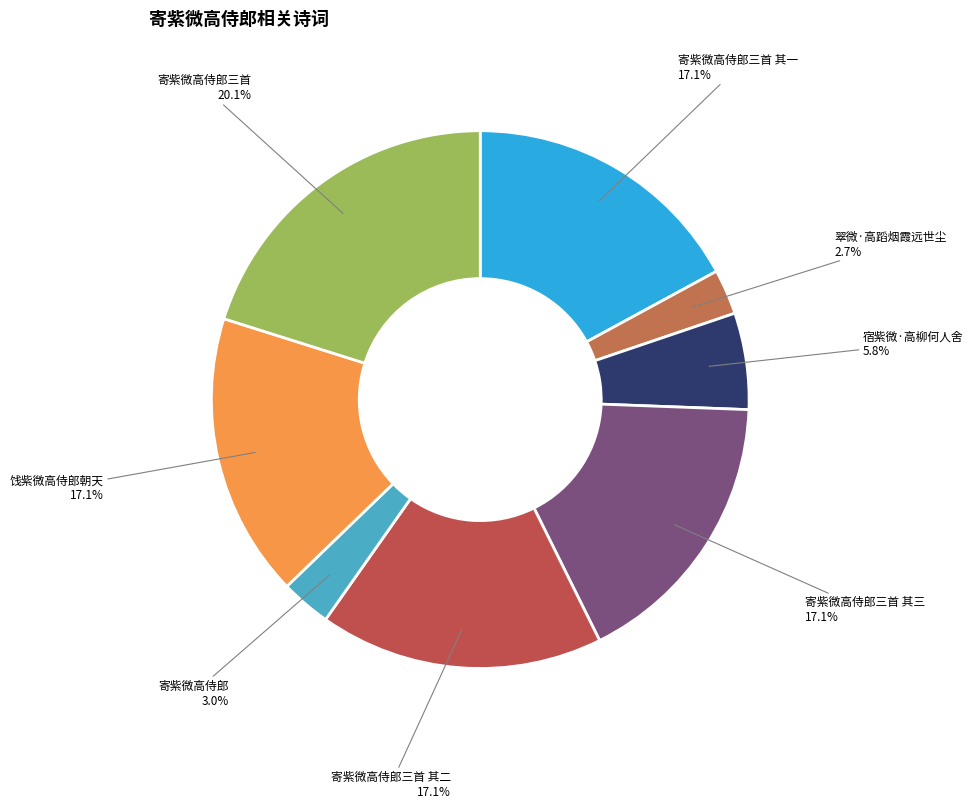

What percentage is the 寄紫微高侍郎三首 其一 slice, to the nearest percent?

17%